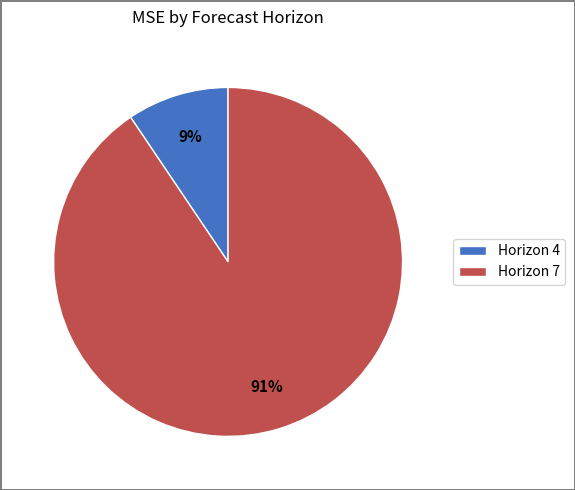

Which slice is the largest?

Horizon 7